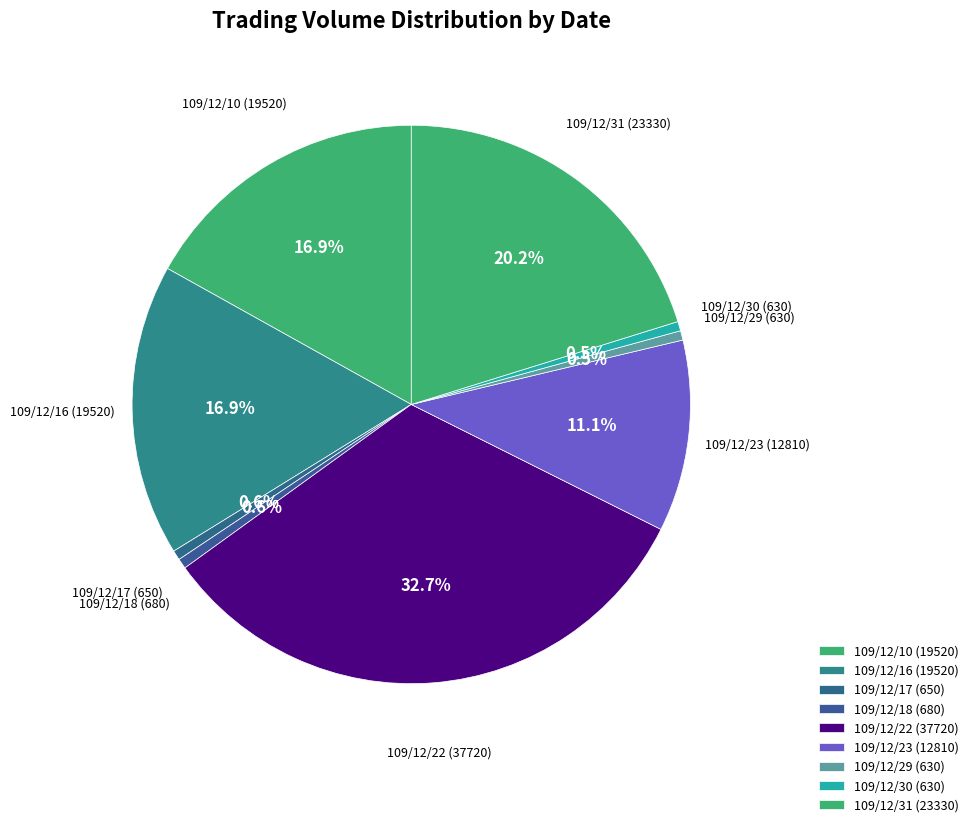

Does 109/12/31 account for over 50% of the chart?

No